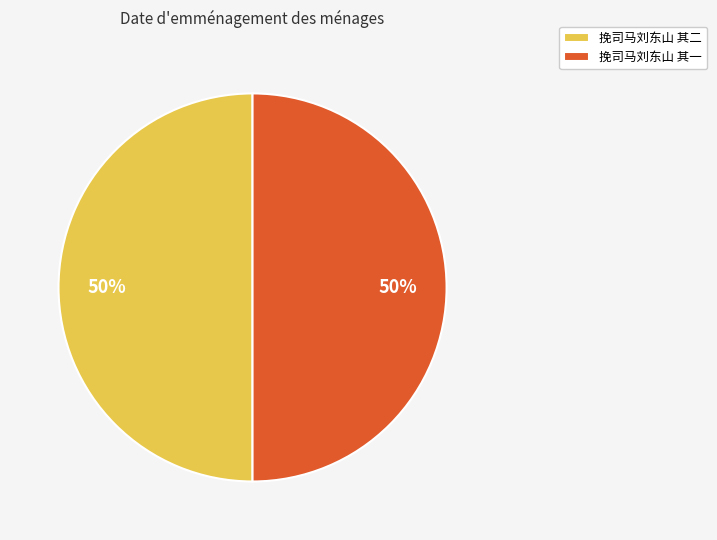

Approximately how many times larger is the value at 挽司马刘东山 其二 compared to 挽司马刘东山 其一?

1.0